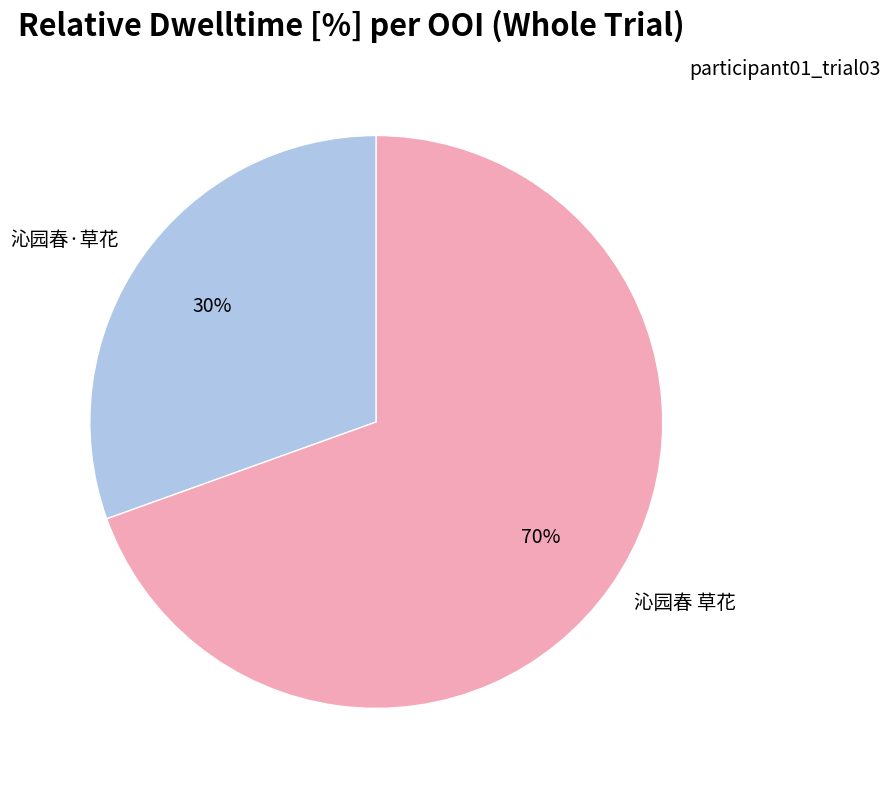

Between 沁园春 草花 and 沁园春·草花, which is larger?

沁园春 草花